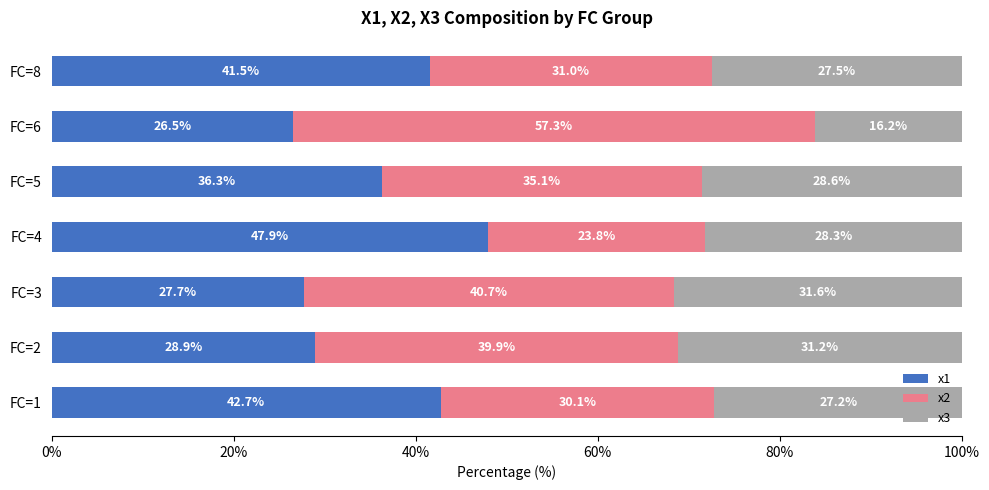

What is the total value across all series at FC=3?

100.0